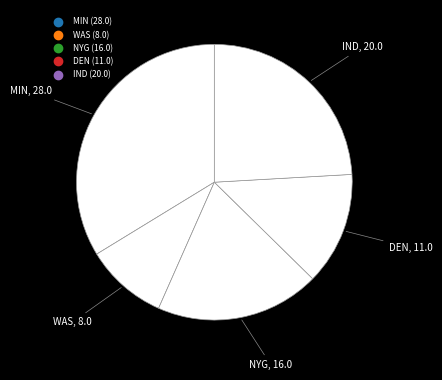

Which slice is the smallest?

WAS